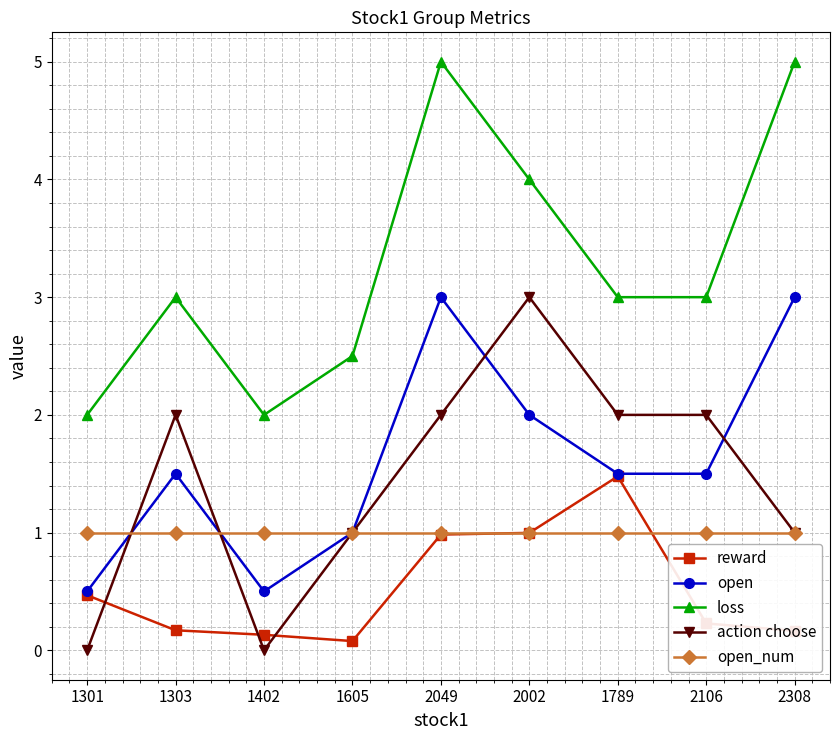

What is the label of the 9th point from the right?

1301